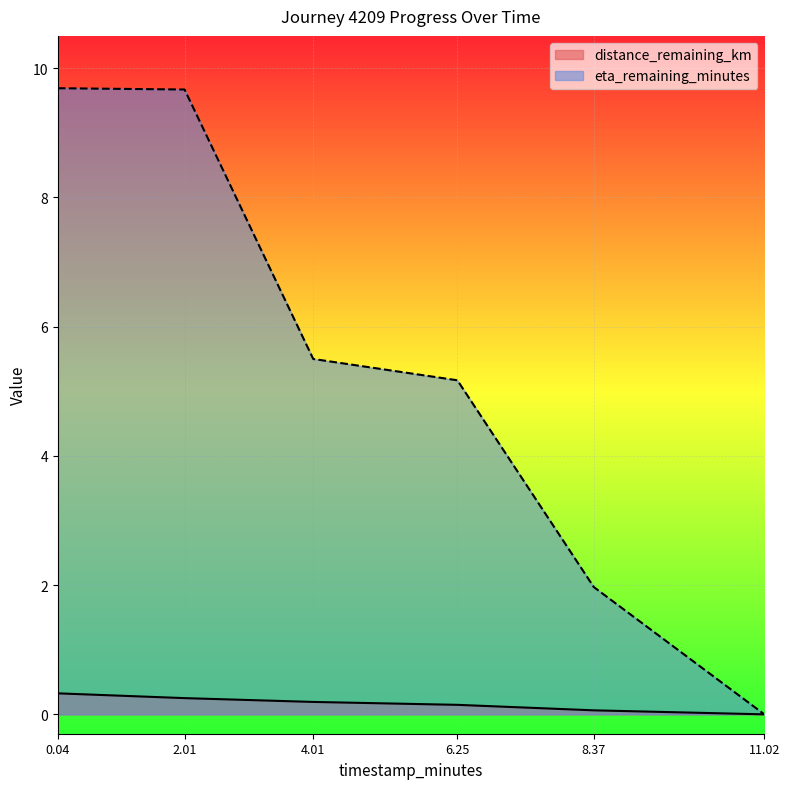

What is the average value of the distance_remaining_km series?

0.2